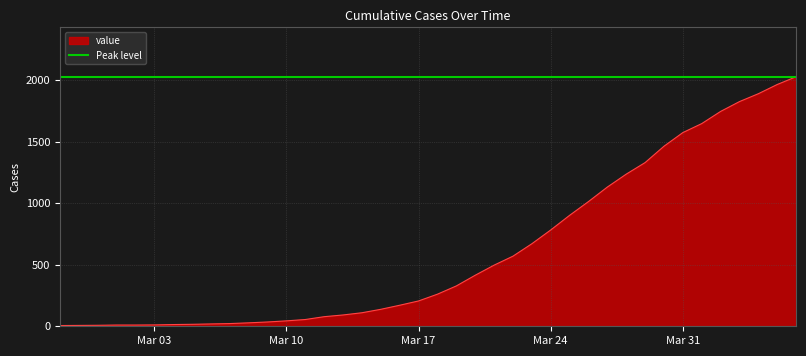

Reading right to left, transcribe all the data shown in this chart.

2029	1966	1891	1827	1747	1648	1575	1464	1331	1237	1132	1014	902	783	671	570	497	415	328	261	206	171	138	110	92	78	55	44	35	28	22	19	16	14	11	10	10	8	7	6